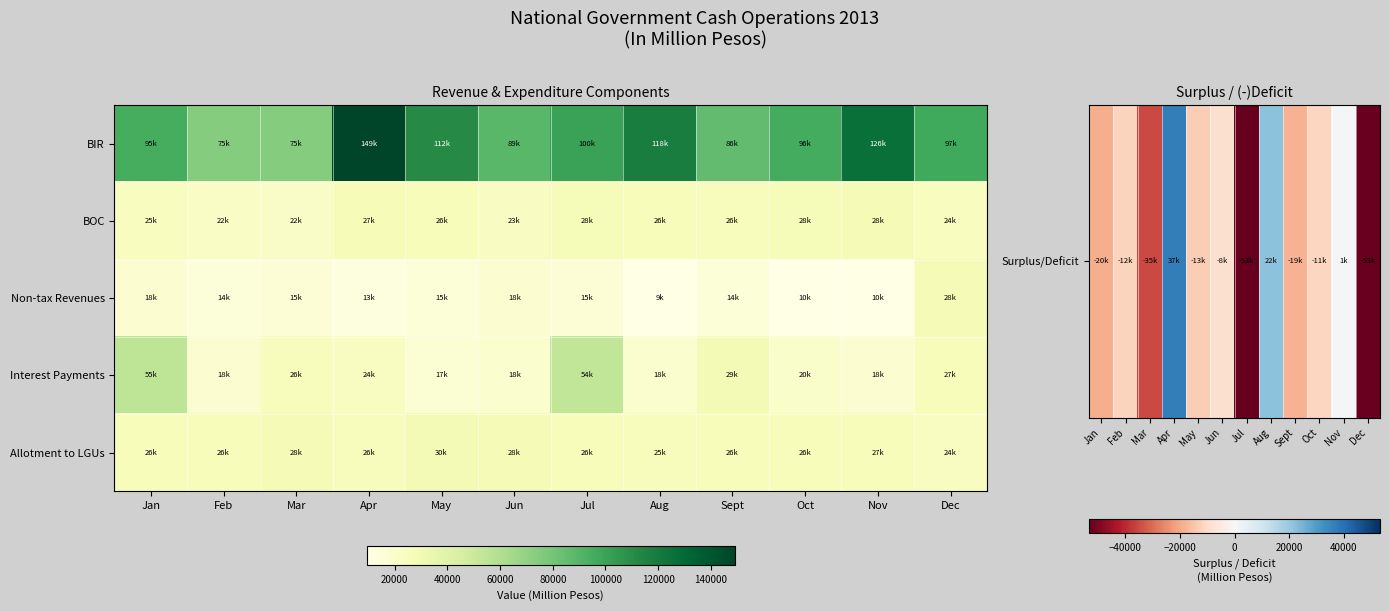

At which category does the chart reach its peak across all series?

Apr